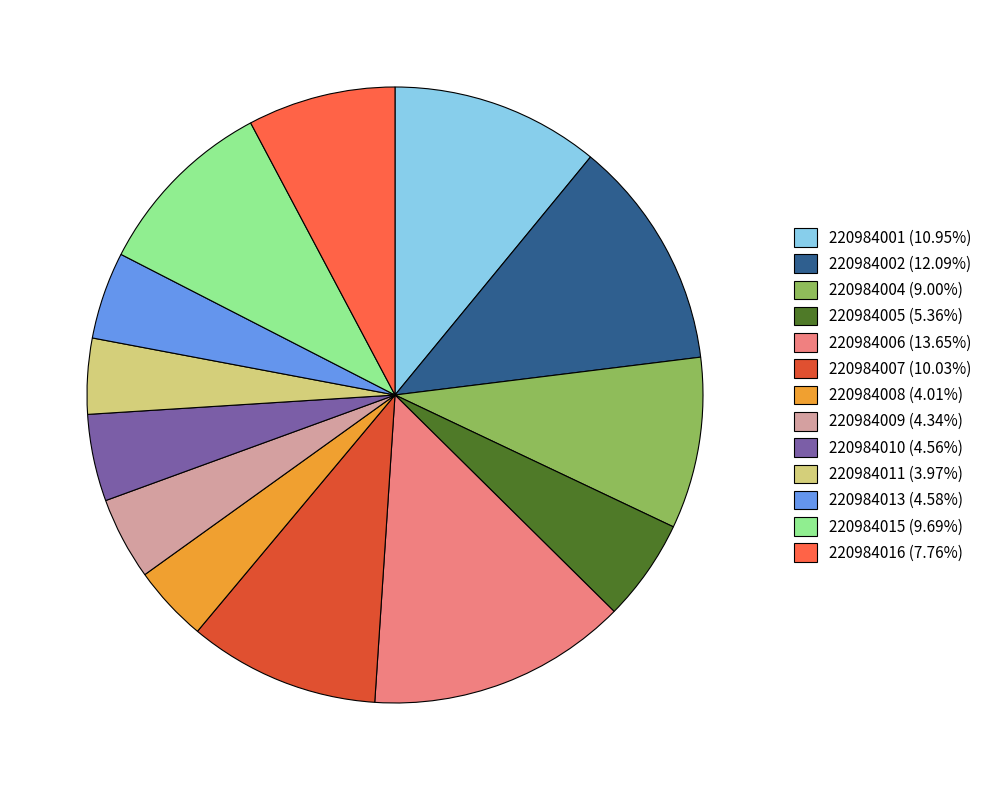

Is there a majority slice in this chart?

No